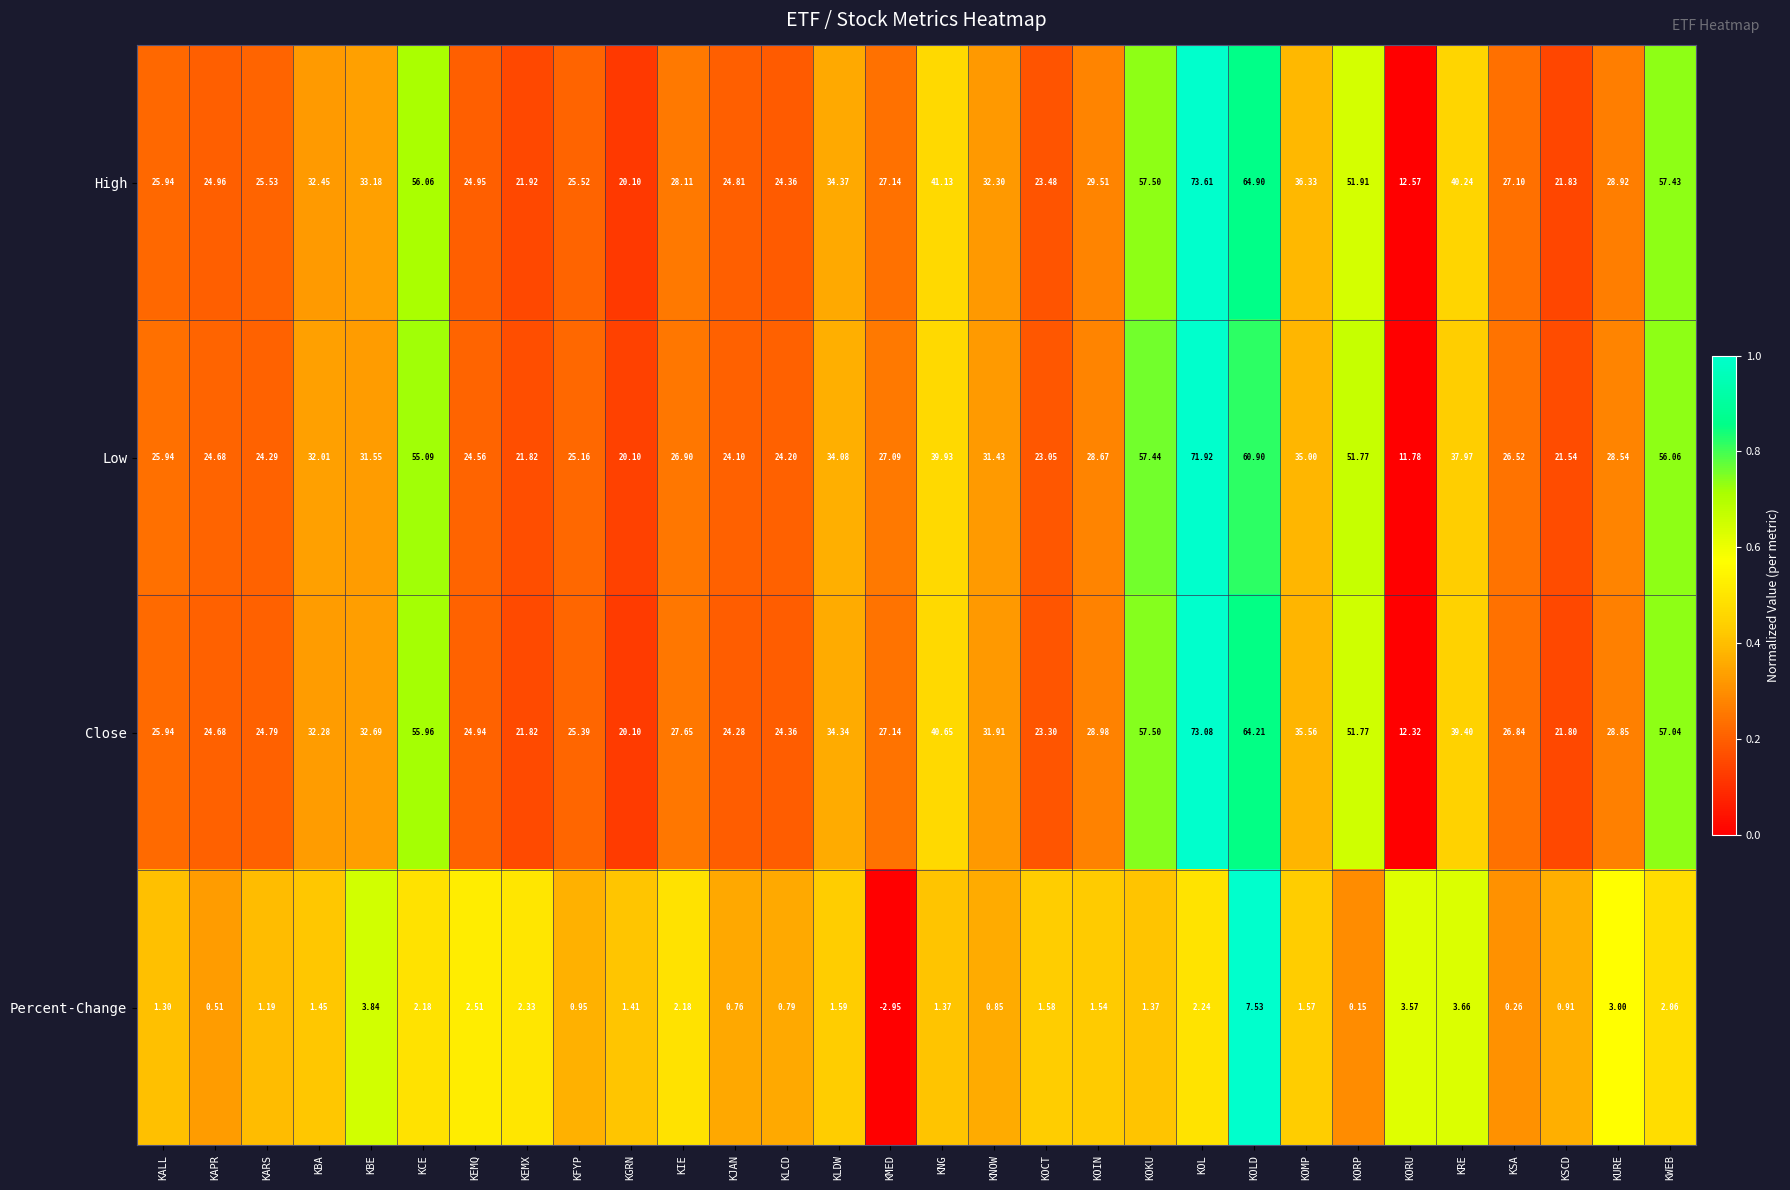

Which category has the lowest value in the Low series?

KORU